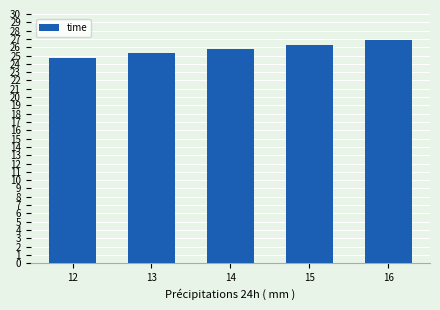

Which has a higher value, 16 or 14?

16